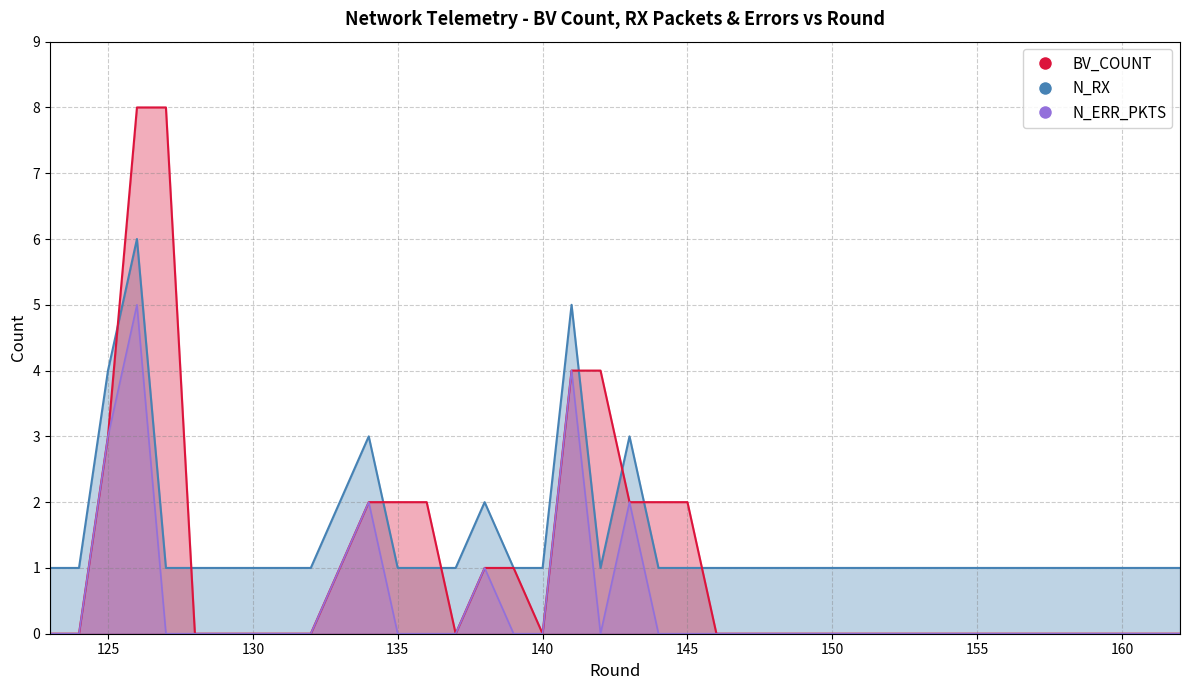

True or false: N_ERR_PKTS and N_RX intersect in this chart.

False